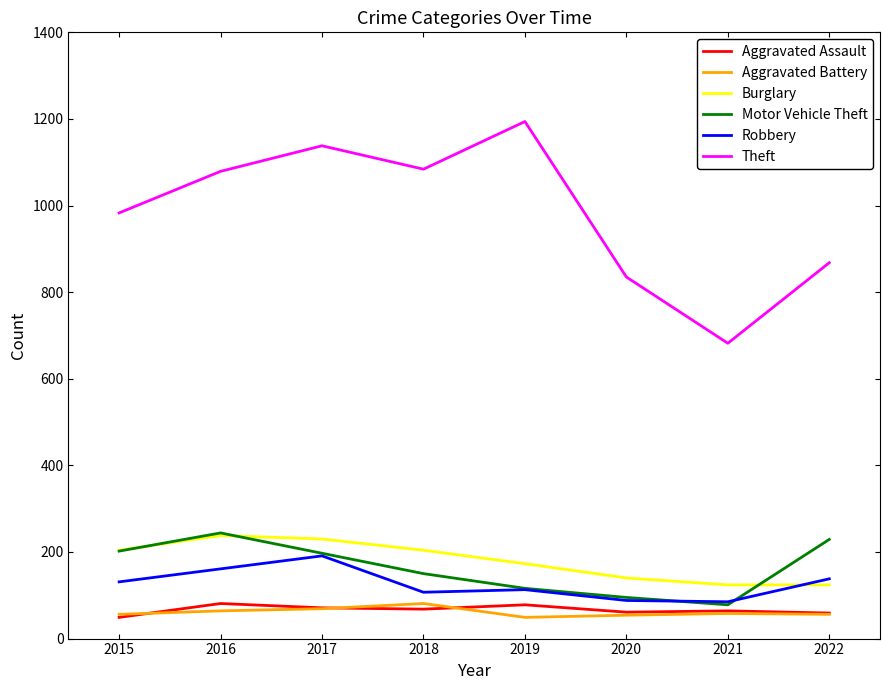

Does the chart have visible grid lines?

No